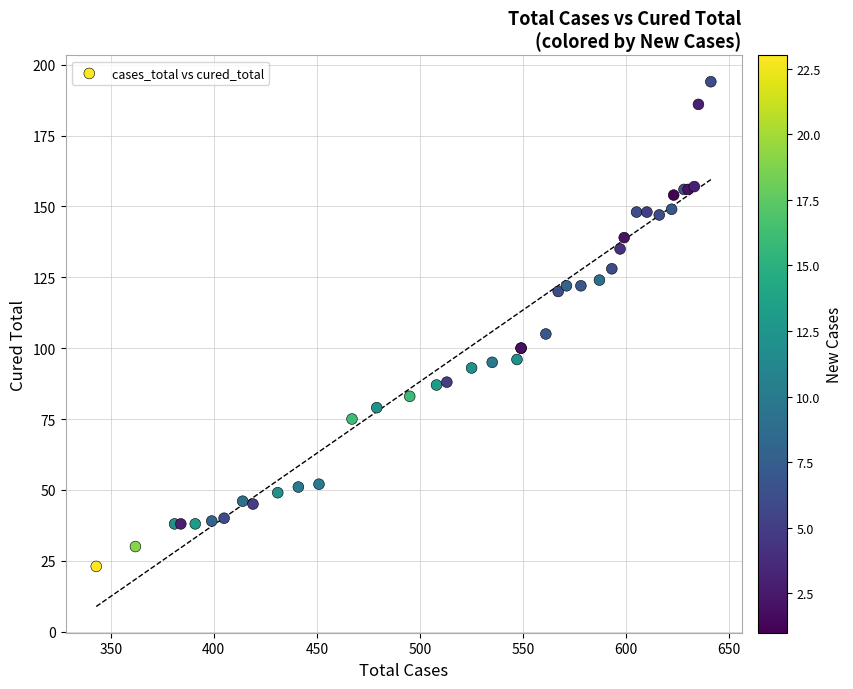

What Y value in the scatter plot is closest to 108?

105